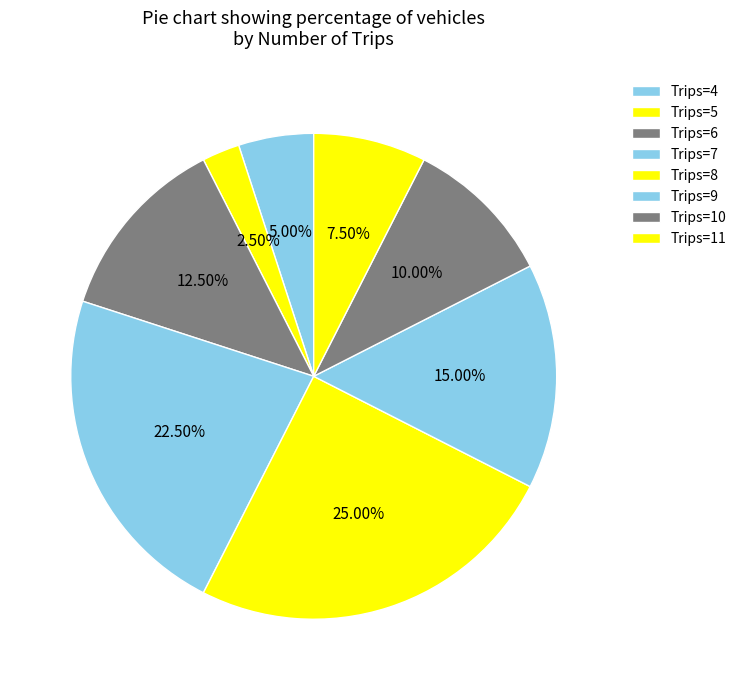

How many slices are in this pie chart?

8